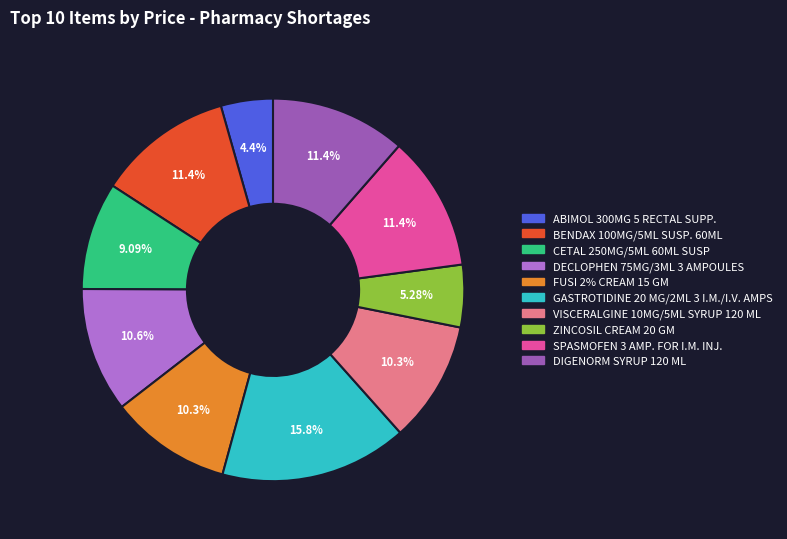

Does any single category account for the majority?

No